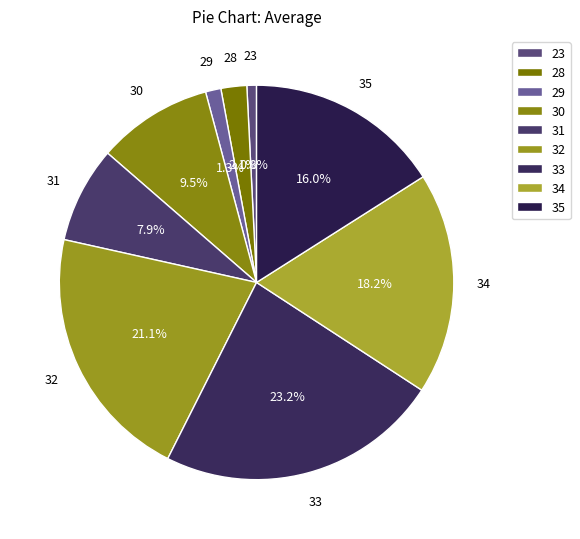

How many segments does this pie chart have?

9